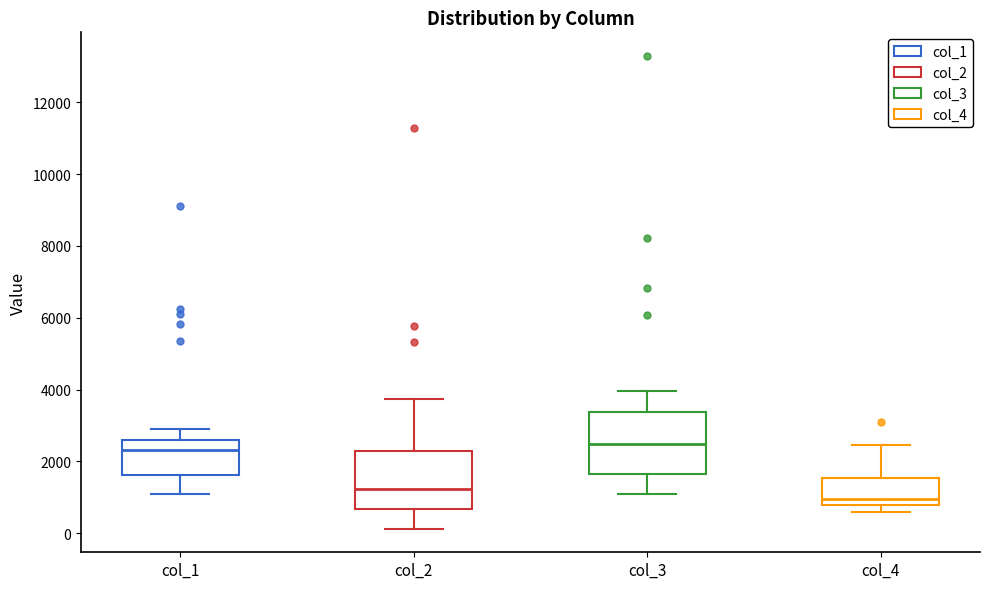

Reading left to right, transcribe this box plot: for each box, give where its median line is, the range the box spans, and where its two whiskers end, as read against the y-axis. The values are not printed on the chart, so give them approximately, as read against the axis.

col_1: median 2400, box 1600 to 2600, whiskers 1200 to 3000
col_2: median 1200, box 600 to 2200, whiskers 200 to 3800
col_3: median 2400, box 1600 to 3400, whiskers 1000 to 4000
col_4: median 1000, box 800 to 1600, whiskers 600 to 2400